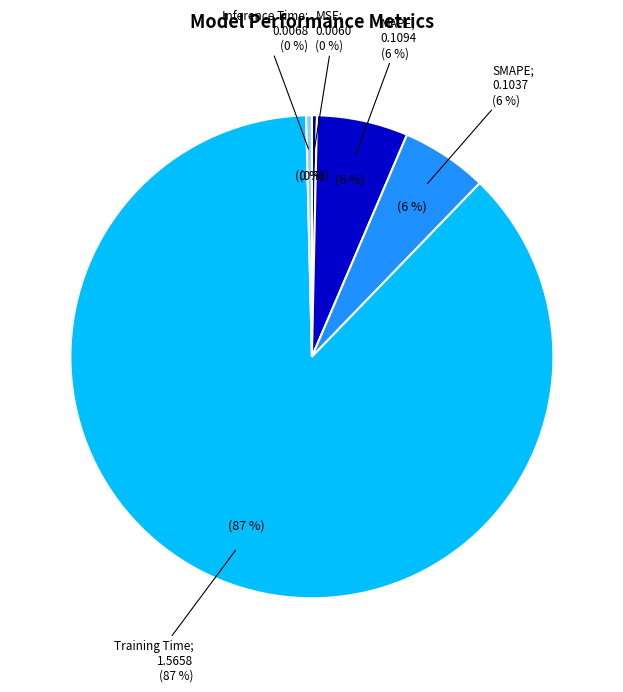

The Inference Time slice represents 0% of the pie. True or false?

True